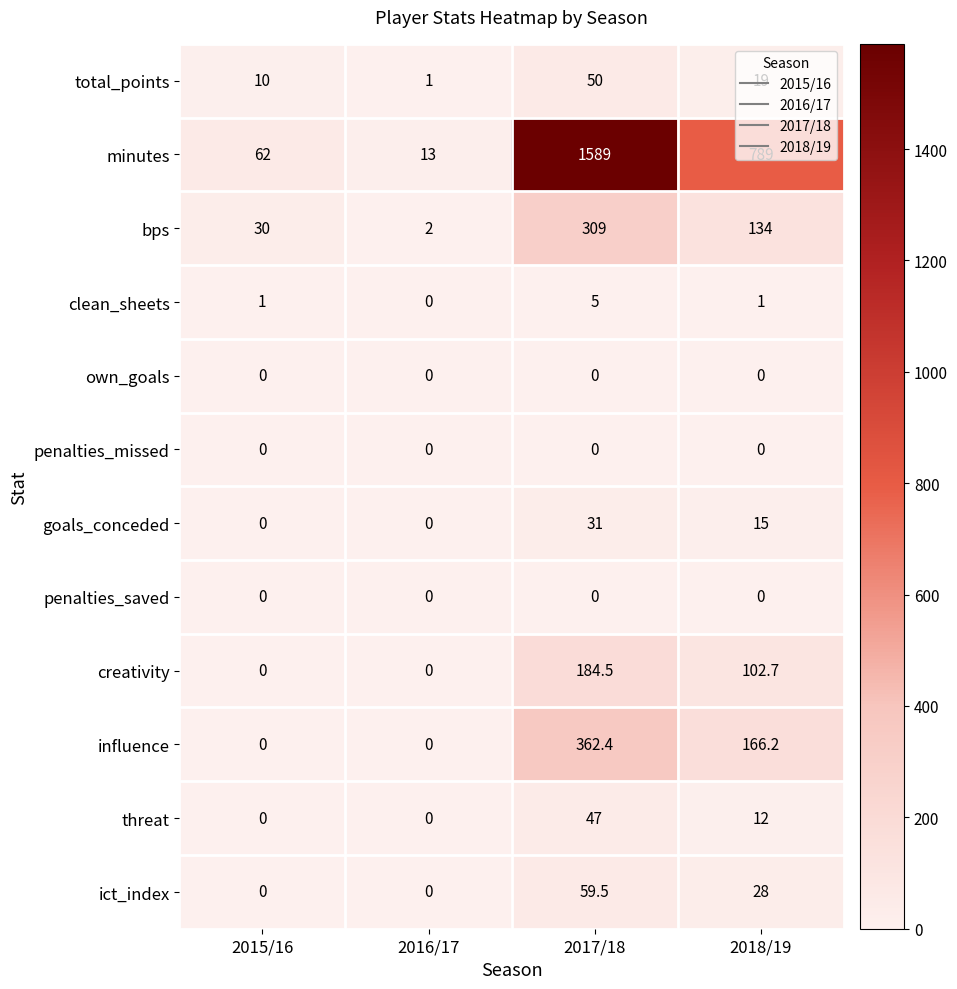

What is the average value of the threat series?

14.8